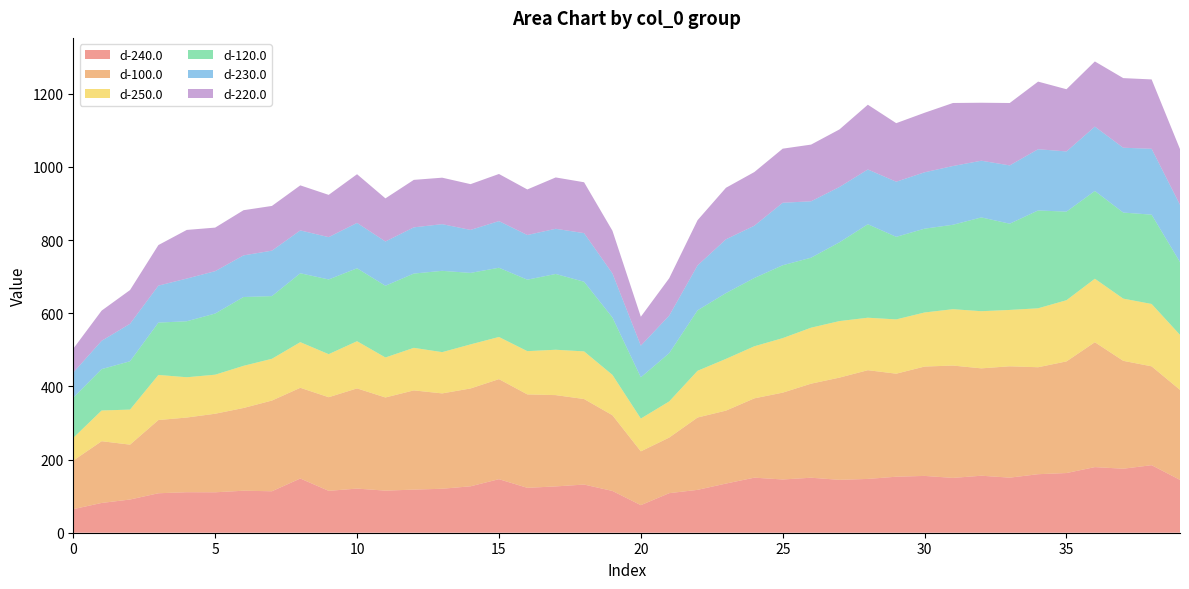

Reading right to left, what are all the values shown in this chart?

d-240.0: 39=144.5	38=184.6	37=175.0	36=179.4	35=163.2	34=160.0	33=150.6	32=155.8	31=149.9	30=155.3	29=153.1	28=147.1	27=144.6	26=150.3	25=145.6	24=150.5	23=134.4	22=117.2	21=108.1	20=75.4	19=114.2	18=131.7	17=126.6	16=122.8	15=146.3	14=126.9	13=120.2	12=117.8	11=115.1	10=120.7	9=114.5	8=148.2	7=113.4	6=114.8	5=110.5	4=110.8	3=107.9	2=90.8	1=81.4	0=64.5
d-100.0: 39=246.1	38=270.2	37=294.9	36=341.4	35=305.1	34=292.4	33=304.4	32=293.5	31=307.1	30=298.9	29=281.6	28=297.2	27=279.4	26=257.1	25=237.3	24=216.8	23=199.4	22=197.7	21=152.0	20=147.0	19=206.9	18=233.8	17=249.6	16=255.4	15=273.5	14=267.4	13=260.6	12=271.2	11=254.6	10=273.9	9=255.9	8=248.0	7=247.9	6=226.2	5=214.7	4=204.1	3=200.2	2=150.0	1=168.8	0=132.7
d-250.0: 39=150.3	38=170.5	37=170.1	36=173.6	35=167.3	34=161.2	33=154.1	32=156.3	31=154.1	30=147.9	29=148.4	28=143.5	27=154.6	26=153.1	25=149.0	24=142.4	23=141.5	22=127.8	21=98.8	20=89.7	19=110.3	18=130.3	17=124.0	16=118.3	15=115.3	14=120.5	13=112.8	12=116.4	11=109.4	10=129.0	9=117.7	8=124.8	7=114.2	6=115.2	5=106.8	4=110.1	3=123.3	2=95.8	1=84.0	0=62.2
d-120.0: 39=199.0	38=244.1	37=235.2	36=239.9	35=242.1	34=267.4	33=235.7	32=256.3	31=230.8	30=229.0	29=225.7	28=255.5	27=215.3	26=191.3	25=199.2	24=186.6	23=179.8	22=165.3	21=131.8	20=112.7	19=156.9	18=190.3	17=207.1	16=195.3	15=189.2	14=195.4	13=222.2	12=203.0	11=196.0	10=199.3	9=204.2	8=188.3	7=171.3	6=188.1	5=167.1	4=153.0	3=143.1	2=132.1	1=113.0	0=109.9
d-230.0: 39=156.5	38=180.1	37=177.3	36=175.9	35=164.5	34=167.4	33=159.3	32=155.1	31=160.7	30=154.2	29=150.7	28=149.8	27=151.3	26=154.2	25=170.9	24=143.0	23=147.1	22=122.8	21=102.8	20=86.6	19=120.5	18=132.9	17=123.5	16=122.1	15=127.5	14=117.5	13=127.6	12=126.4	11=121.1	10=124.1	9=115.7	8=117.2	7=124.3	6=113.8	5=115.9	4=116.8	3=101.1	2=102.4	1=77.5	0=68.6
d-220.0: 39=152.3	38=189.6	37=190.2	36=178.2	35=170.0	34=184.8	33=170.6	32=158.5	31=172.2	30=162.7	29=160.1	28=176.9	27=157.3	26=154.9	25=147.8	24=146.6	23=140.9	22=123.6	21=102.1	20=79.0	19=116.6	18=139.0	17=140.4	16=124.5	15=128.8	14=125.1	13=127.0	12=129.8	11=117.8	10=133.1	9=115.5	8=123.1	7=122.2	6=123.5	5=119.1	4=132.9	3=110.9	2=92.2	1=82.5	0=65.2